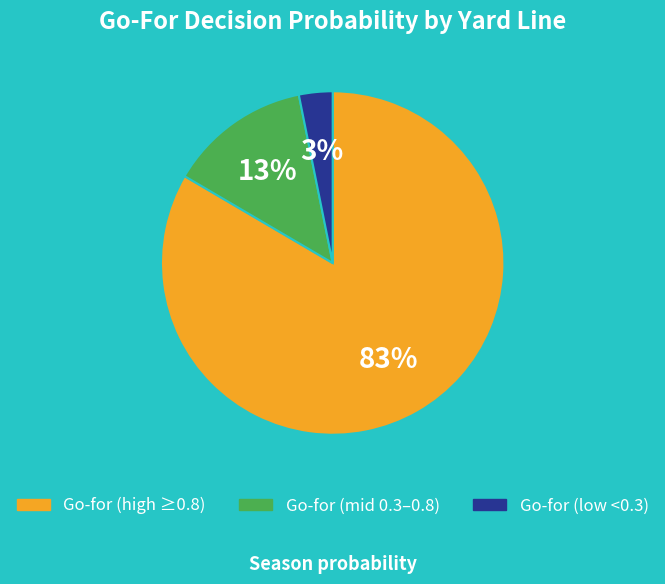

How many slices are in this pie chart?

3